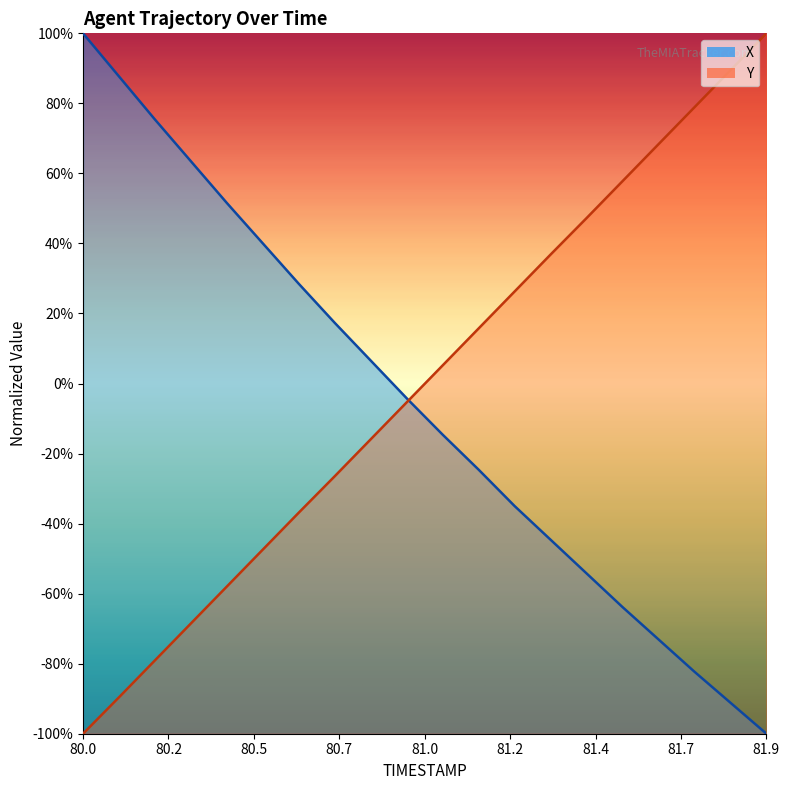

What is the total value across all series at 80.7?

-0.1